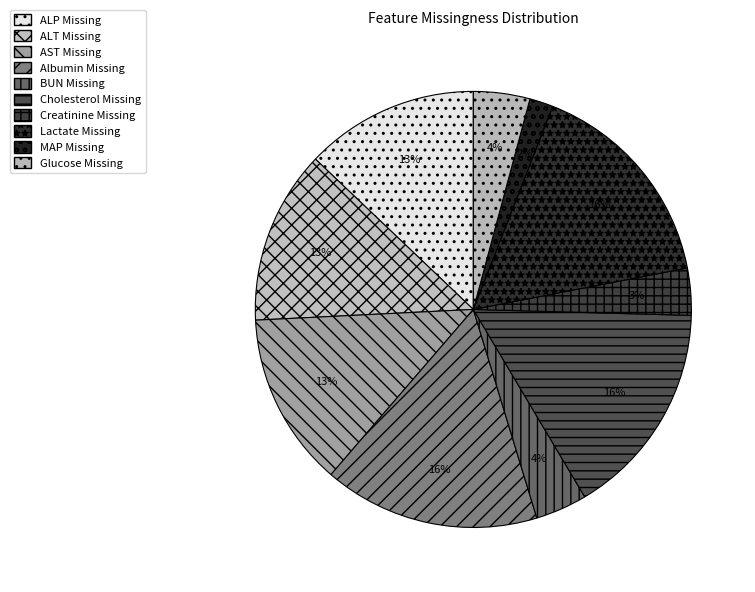

How many slices are in this pie chart?

10